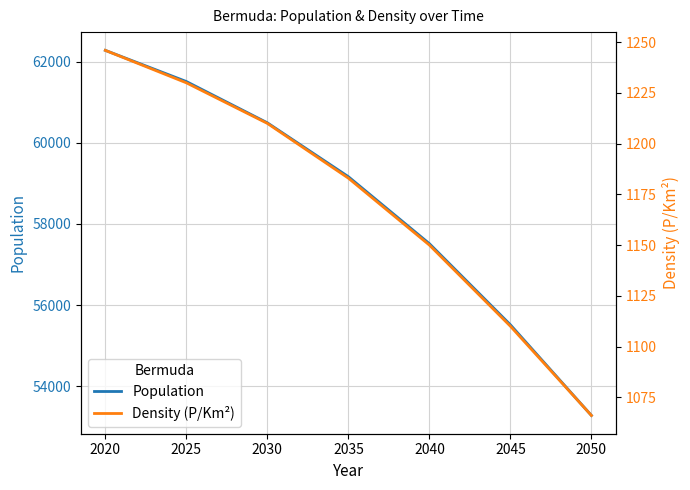

True or false: Density (P/Km²) and Population cross at least once.

False